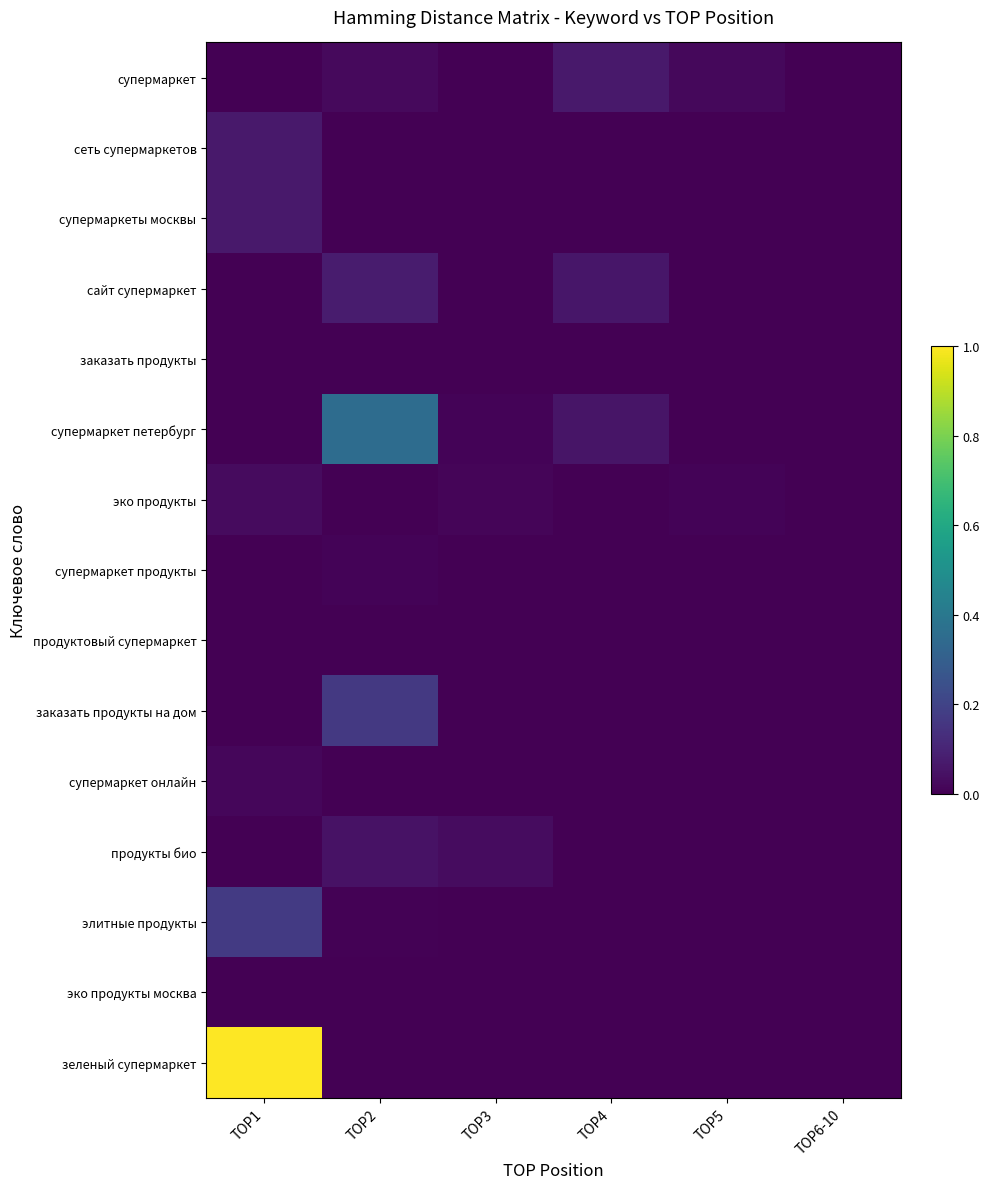

Between TOP4 and TOP6-10, which series saw the biggest shift?

супермаркет